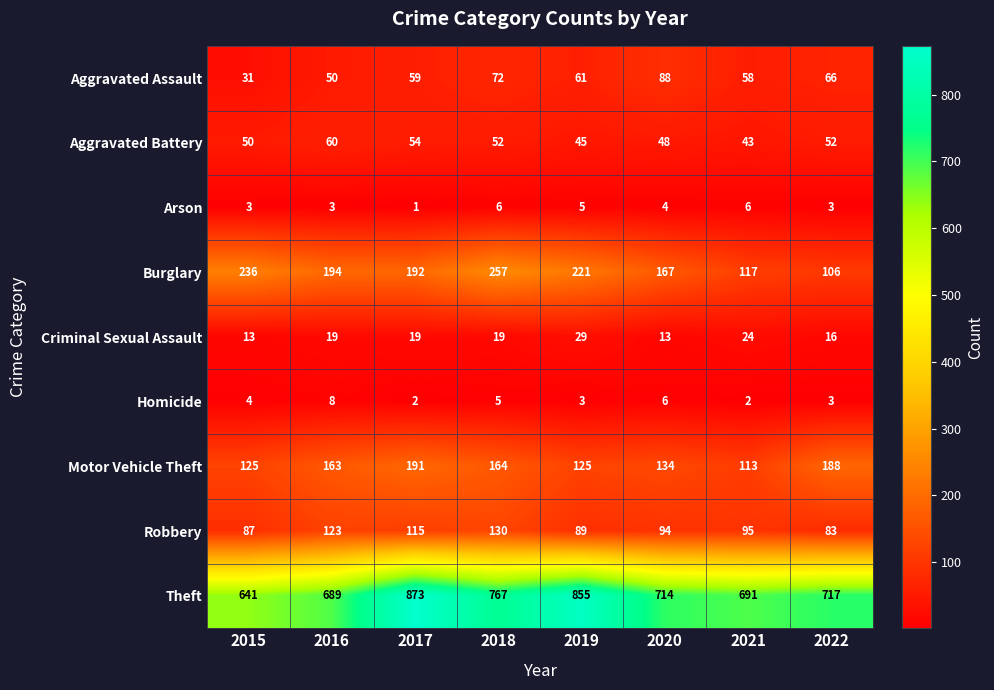

The Robbery series shows 25 at 2020. True or false?

False